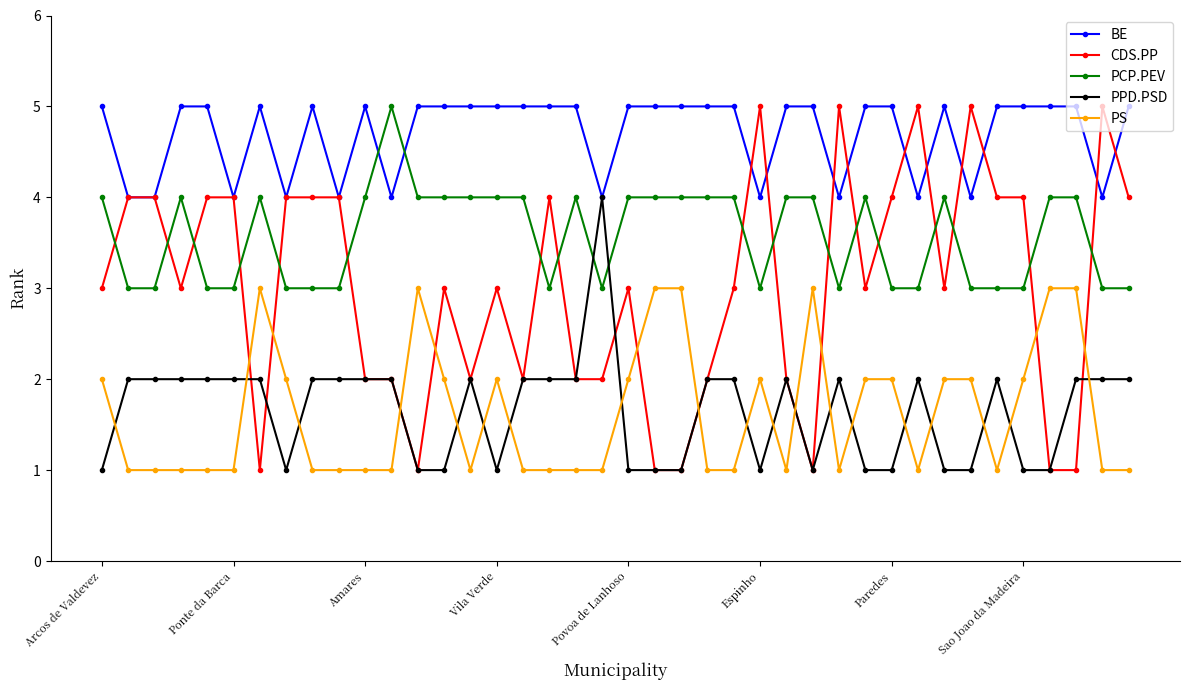

What is the difference between the maximum and minimum values in the PS series?

2